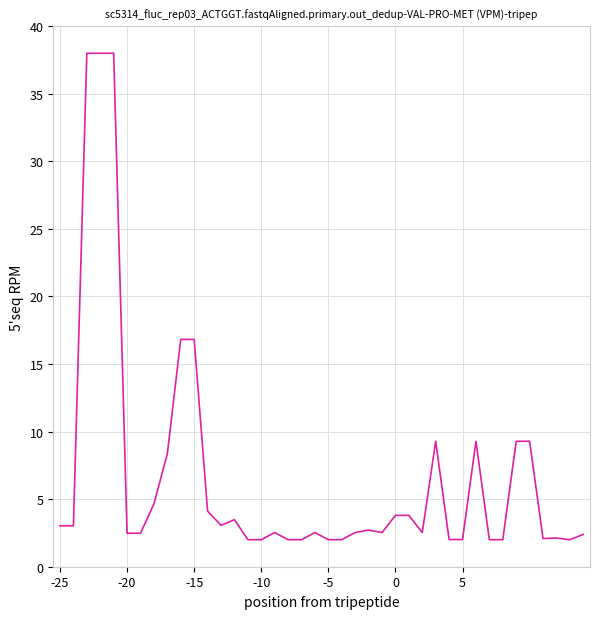

What is the minimum value shown in the chart?

2.0